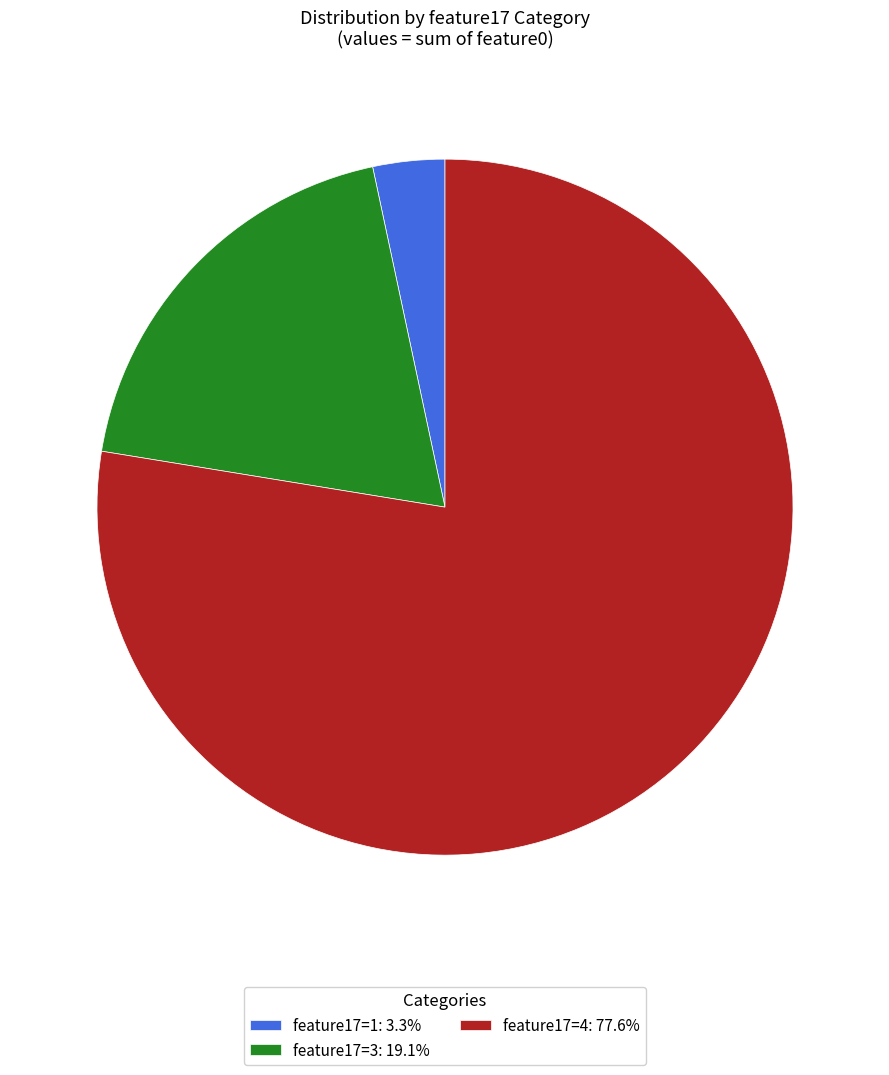

How many segments does this pie chart have?

3